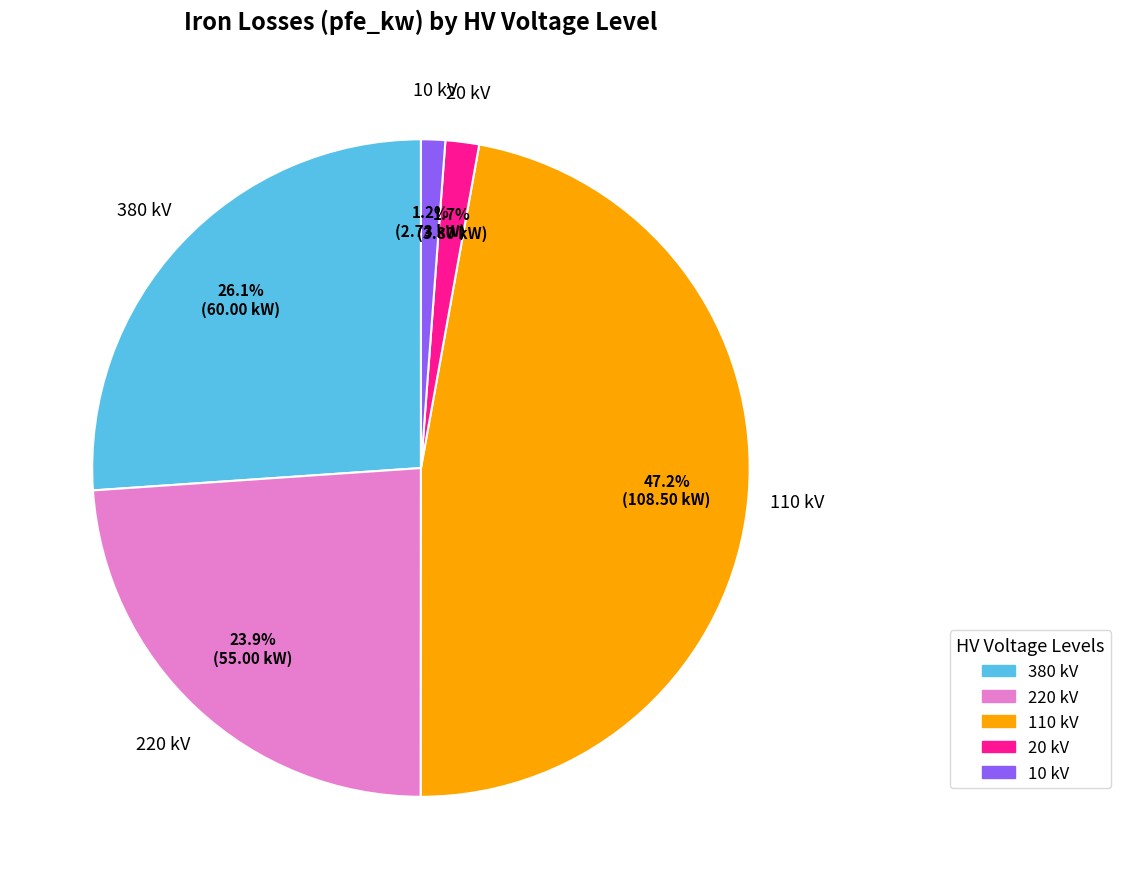

Approximately how many times larger is the value at 220 kV compared to 380 kV?

0.9